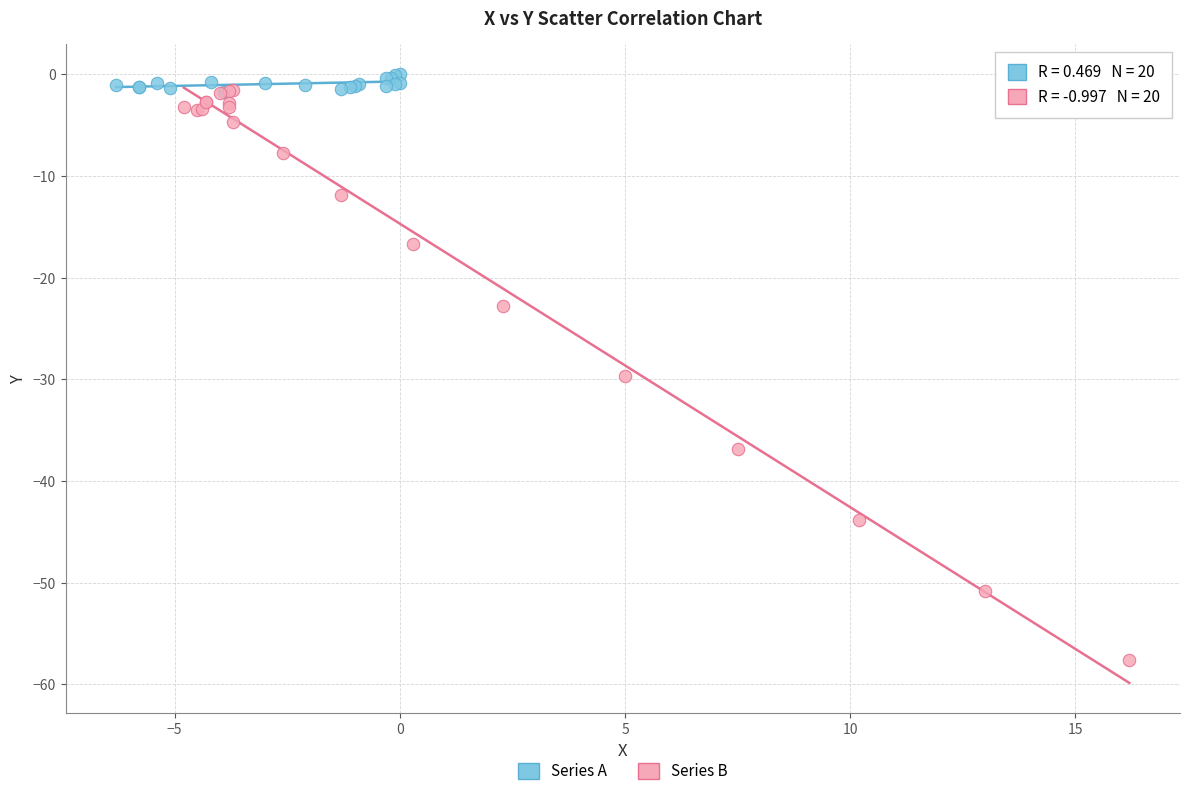

Which series has the widest spread of Y values?

Series B